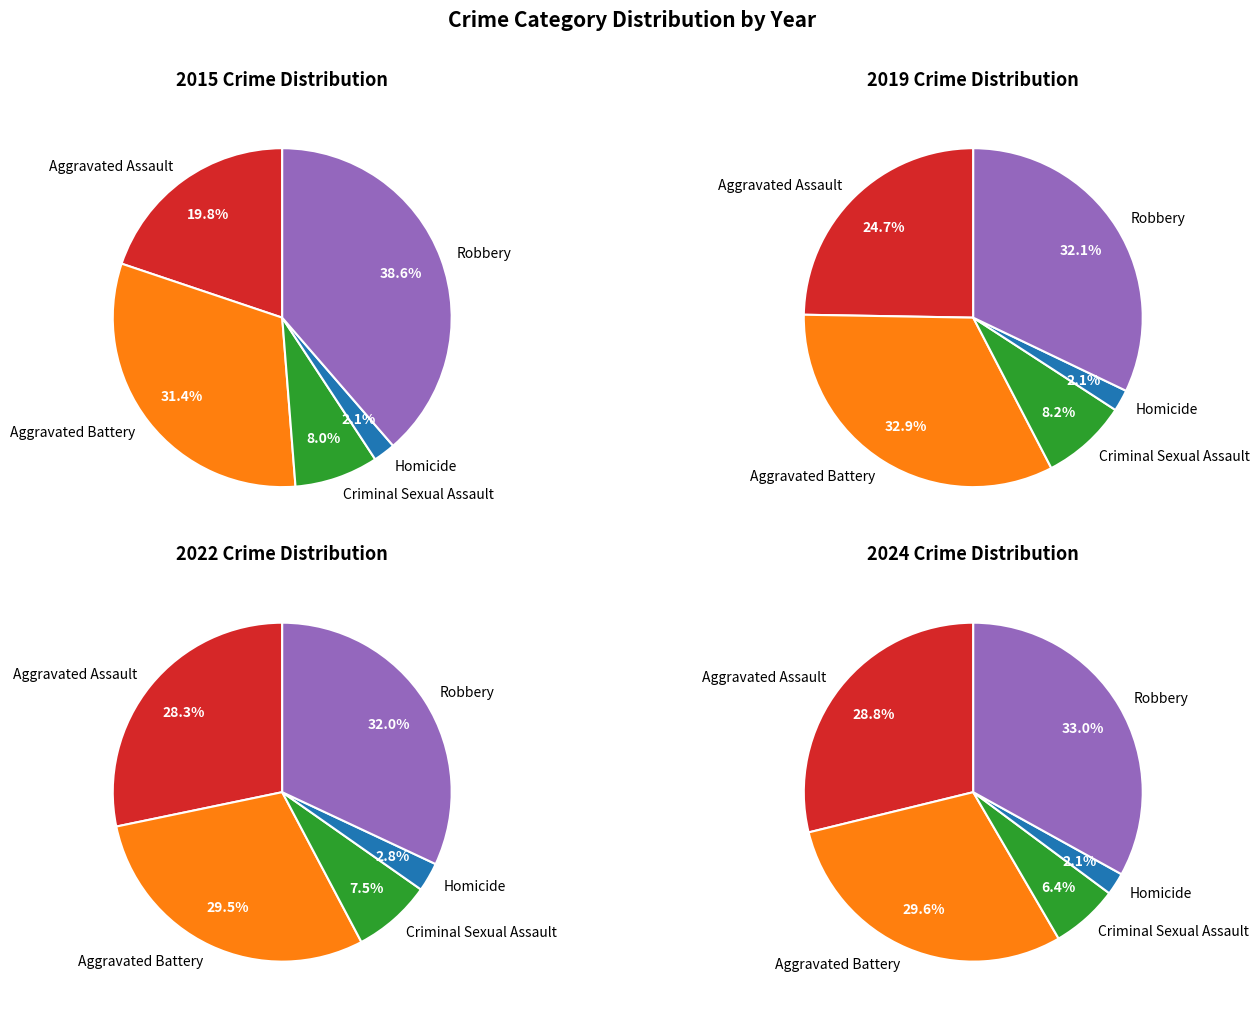

To the nearest percent, what is the average slice percentage?

20%